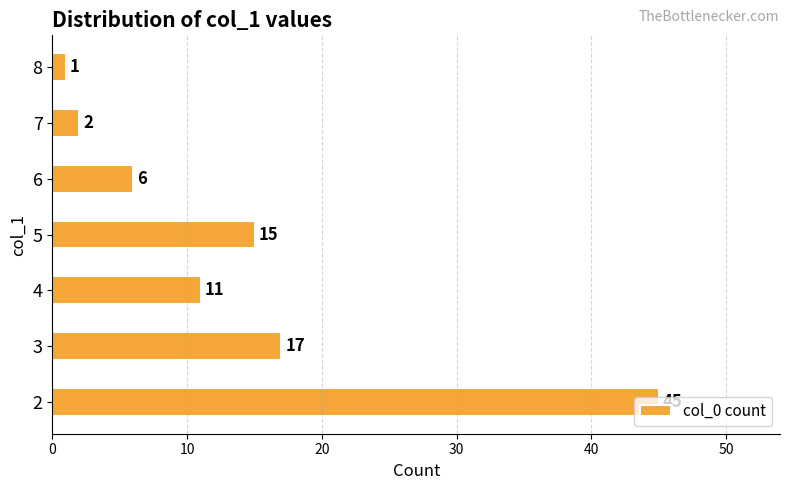

True or false: the data shows 17 at 3.

True